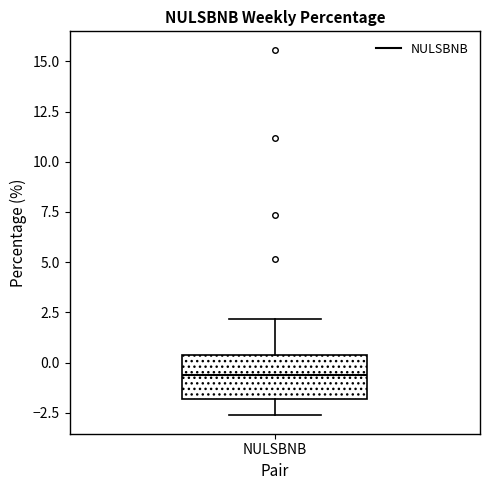

Transcribe this box plot: give where the median line is, the range the box spans, and where the two whiskers end, as read against the y-axis. The values are not printed on the chart, so give them approximately, as read against the axis.

median -0.5, box -2.0 to 0.5, whiskers -2.5 to 2.0